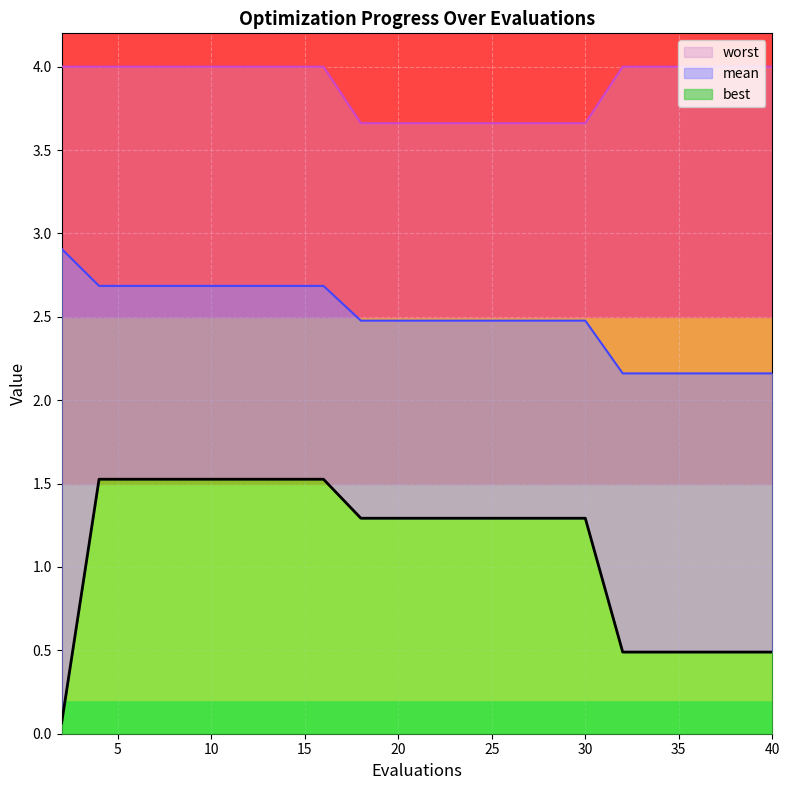

What is the maximum value for best?

1.5